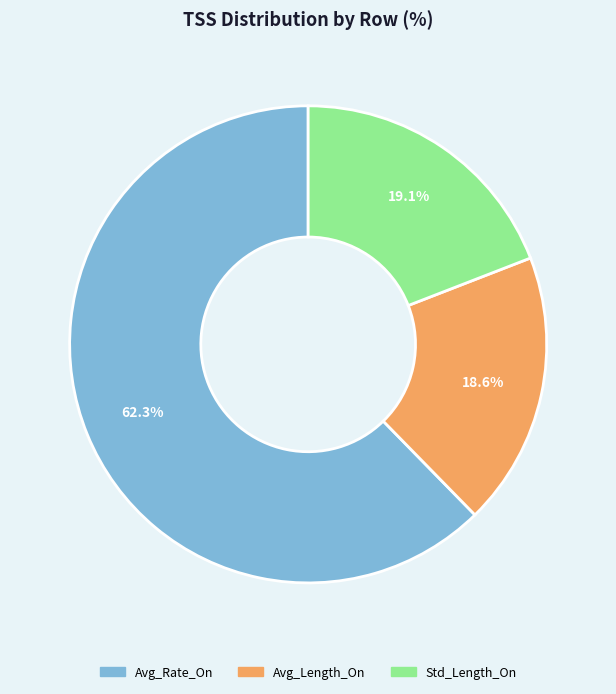

Is there a majority slice in this chart?

Yes